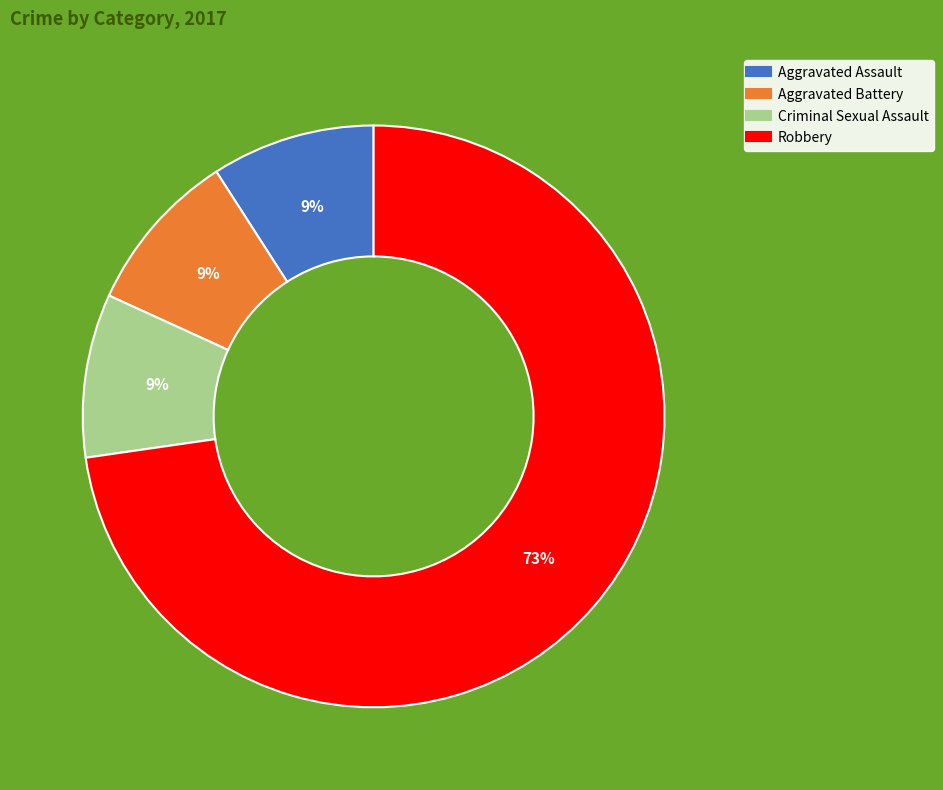

To the nearest percent, what is the average slice percentage?

25%